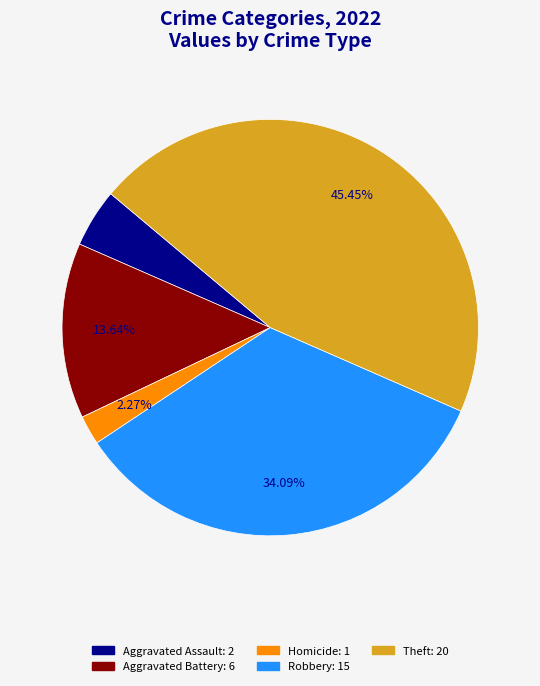

Does any single category account for the majority?

No